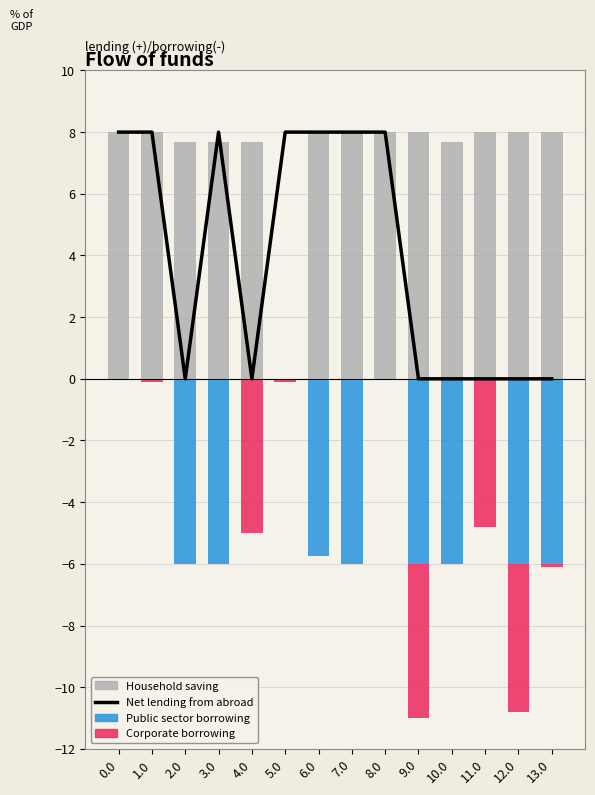

At how many categories does at least one series exceed -2?

14